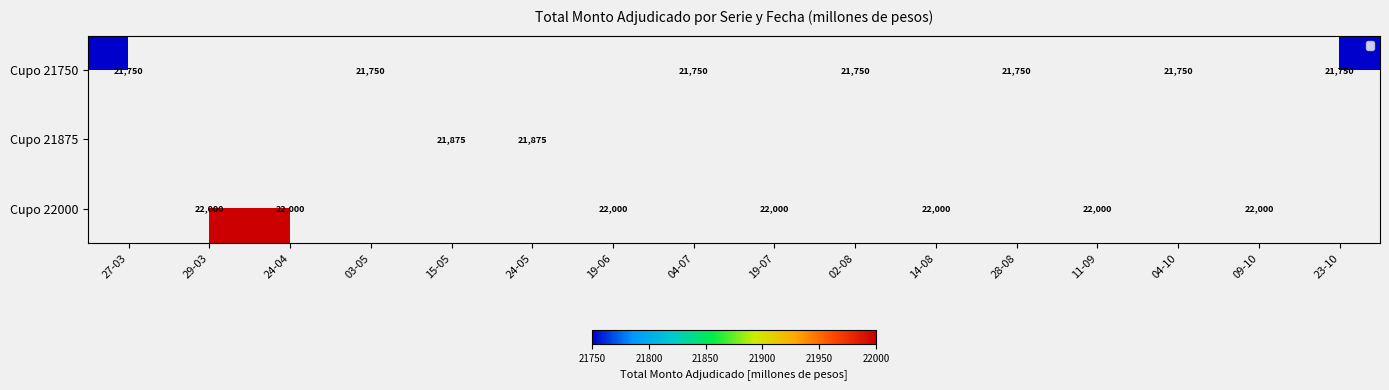

Is it true that Cupo 21750 equals 14950 at 02-08?

False